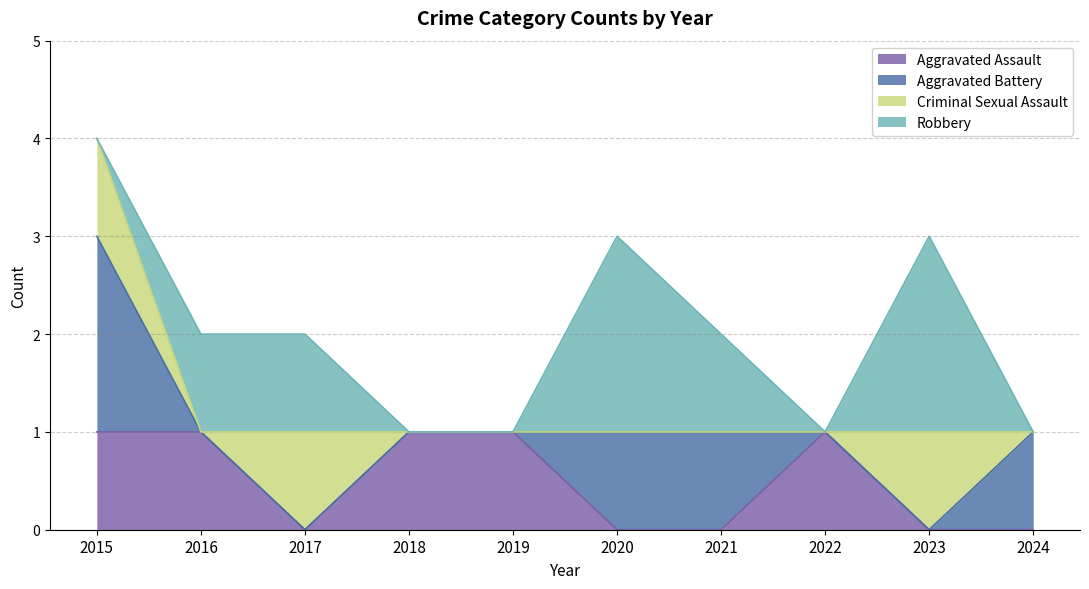

List the series in order of their peak value, lowest first.

Aggravated Assault, Criminal Sexual Assault, Aggravated Battery, Robbery